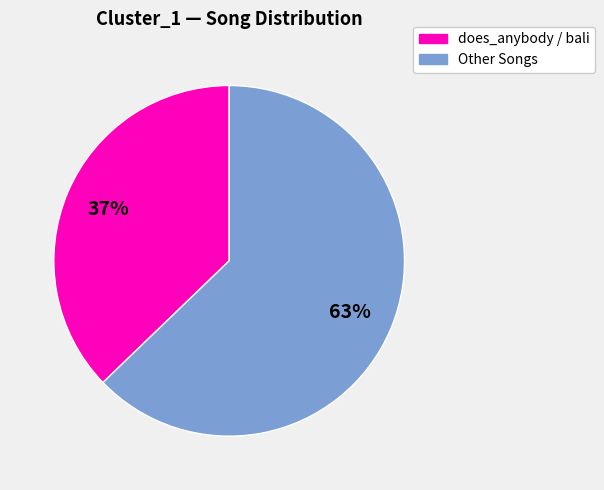

The Other Songs slice represents 63% of the pie. True or false?

True